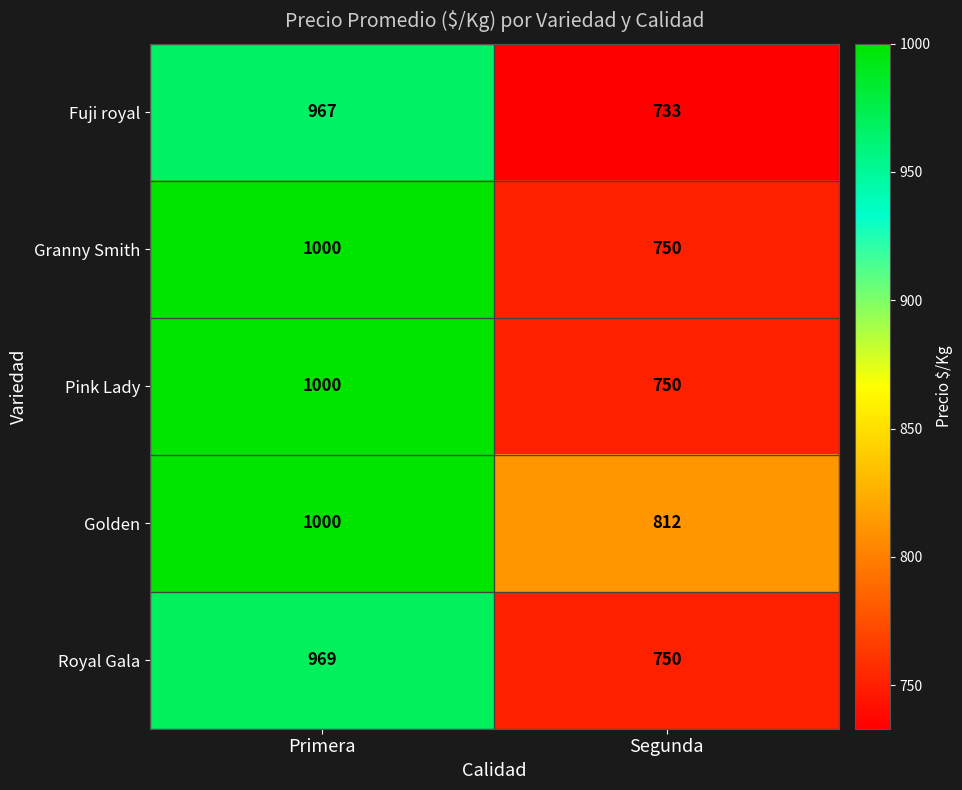

What is the sum of the Golden values at Segunda and Primera?

1812